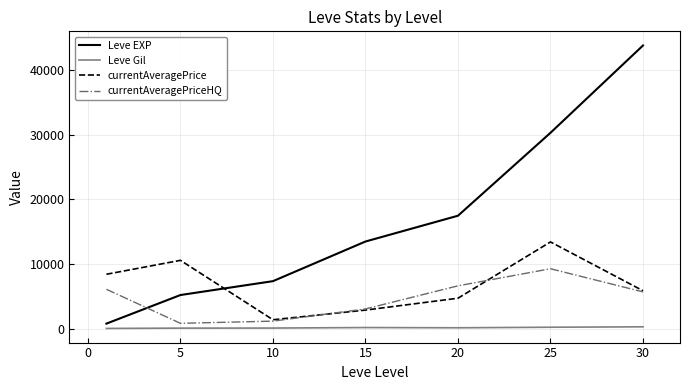

Which series has the largest range (max minus min)?

Leve EXP